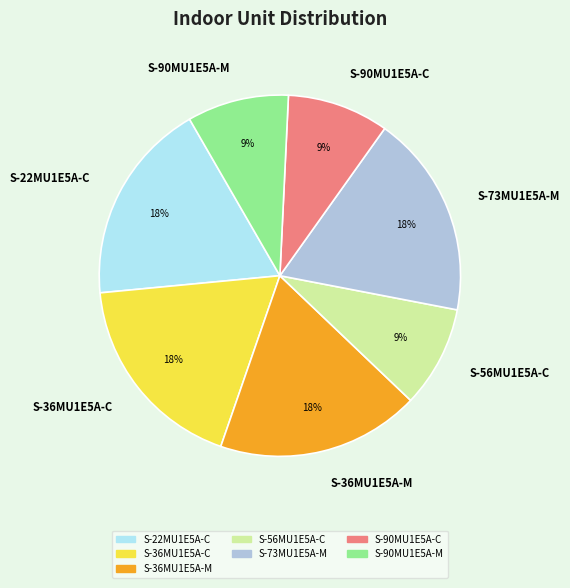

How many slices are in this pie chart?

7